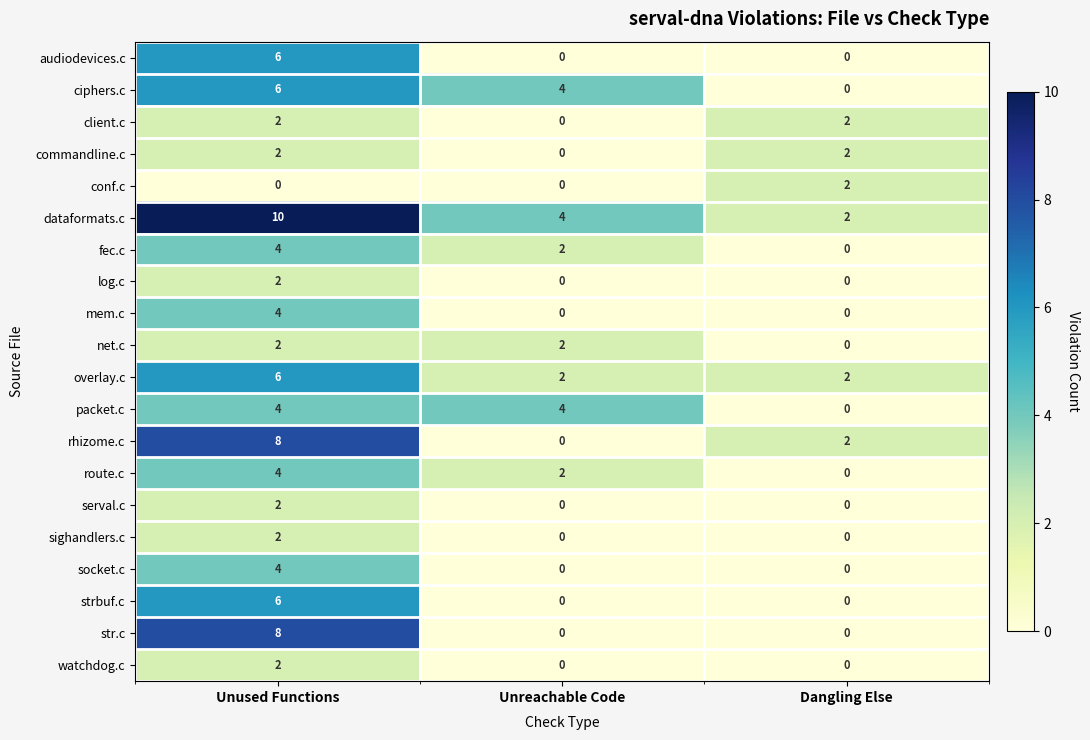

Count the strbuf.c values in the range 0 to 6.

3